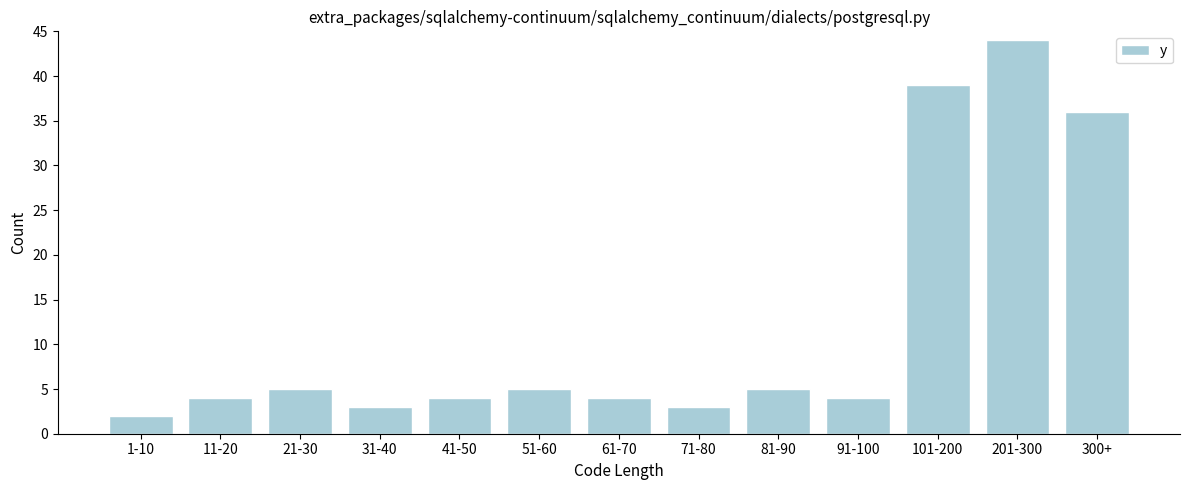

Reading right to left, list all the values displayed in this chart.

300+=36	201-300=44	101-200=39	91-100=4	81-90=5	71-80=3	61-70=4	51-60=5	41-50=4	31-40=3	21-30=5	11-20=4	1-10=2